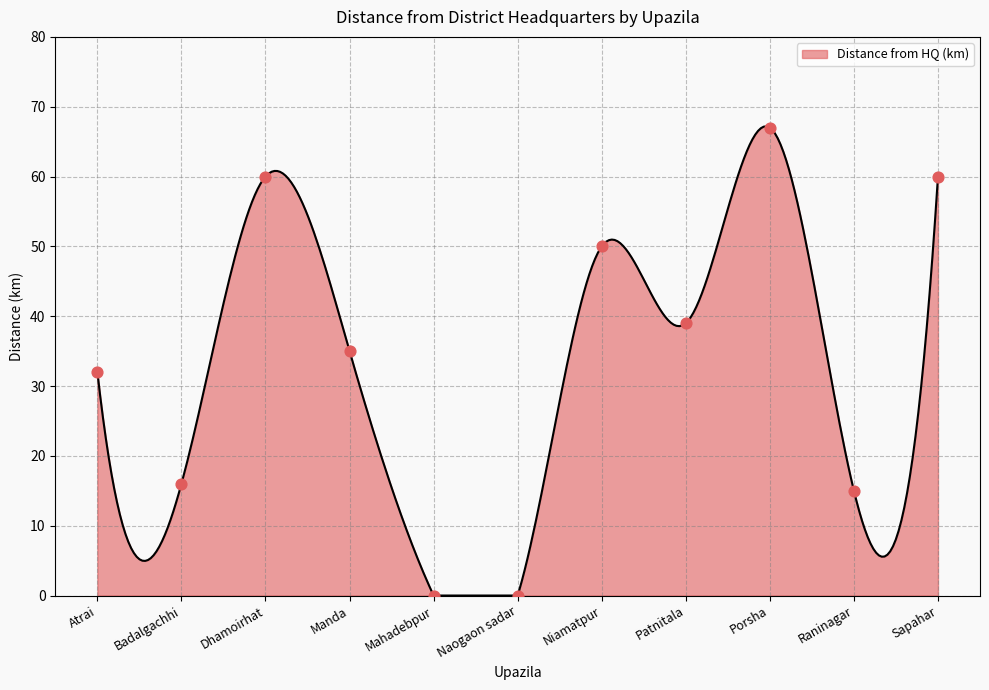

What is the change in value from Badalgachhi to Raninagar?

-1